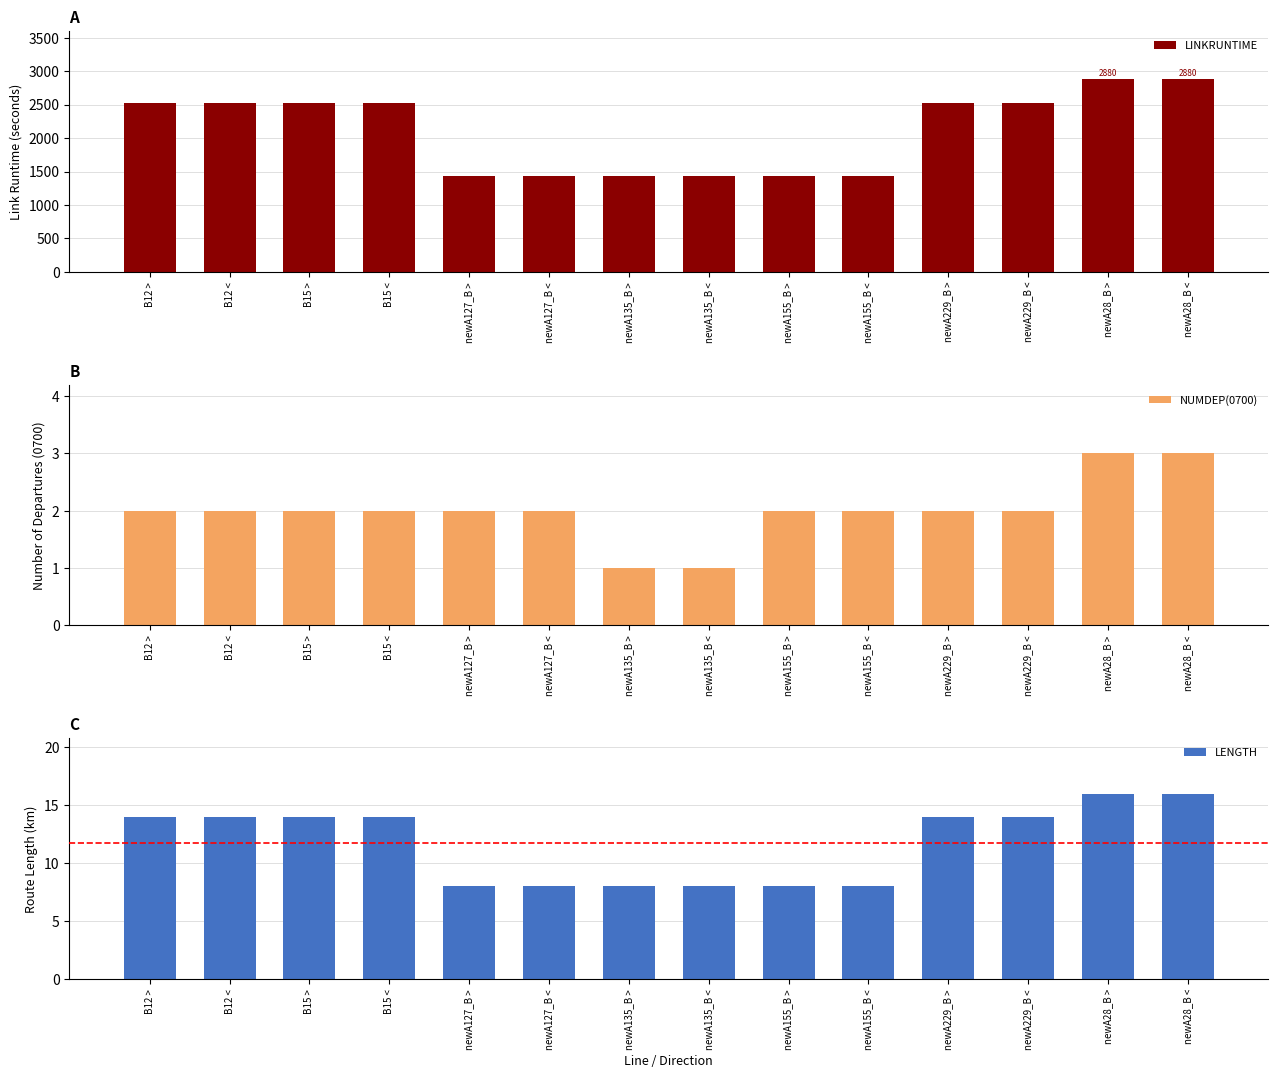

What is the sum of the LENGTH values at newA28_B < and newA229_B >?

30